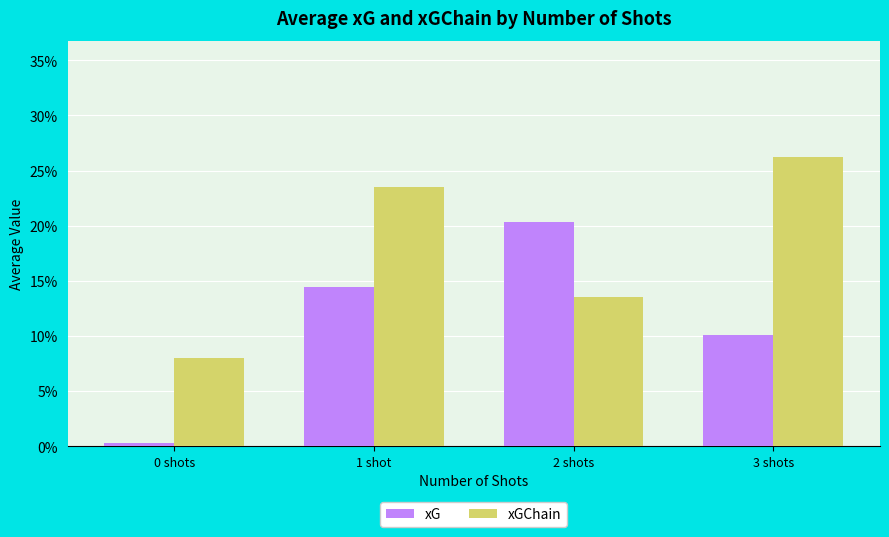

Is the value of xG at 3 shots greater than the value of xGChain at 3 shots?

No